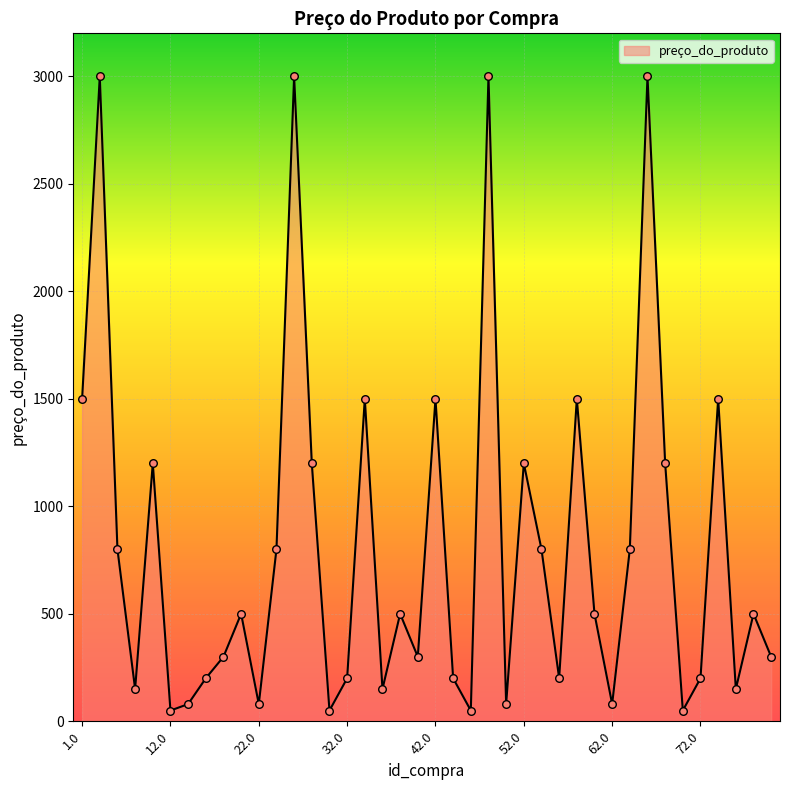

What is the maximum value shown in the chart?

3000